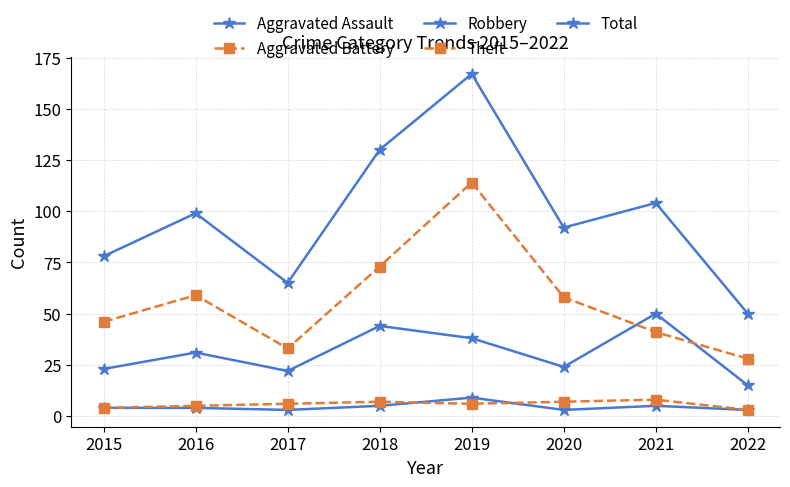

What is the maximum value shown in the chart?

167